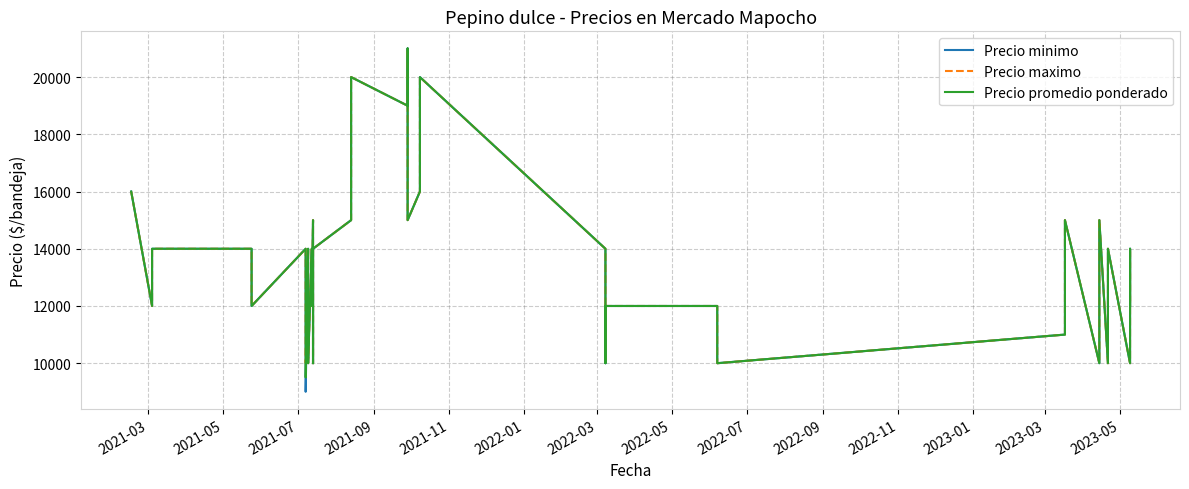

How many lines are shown in the chart?

3